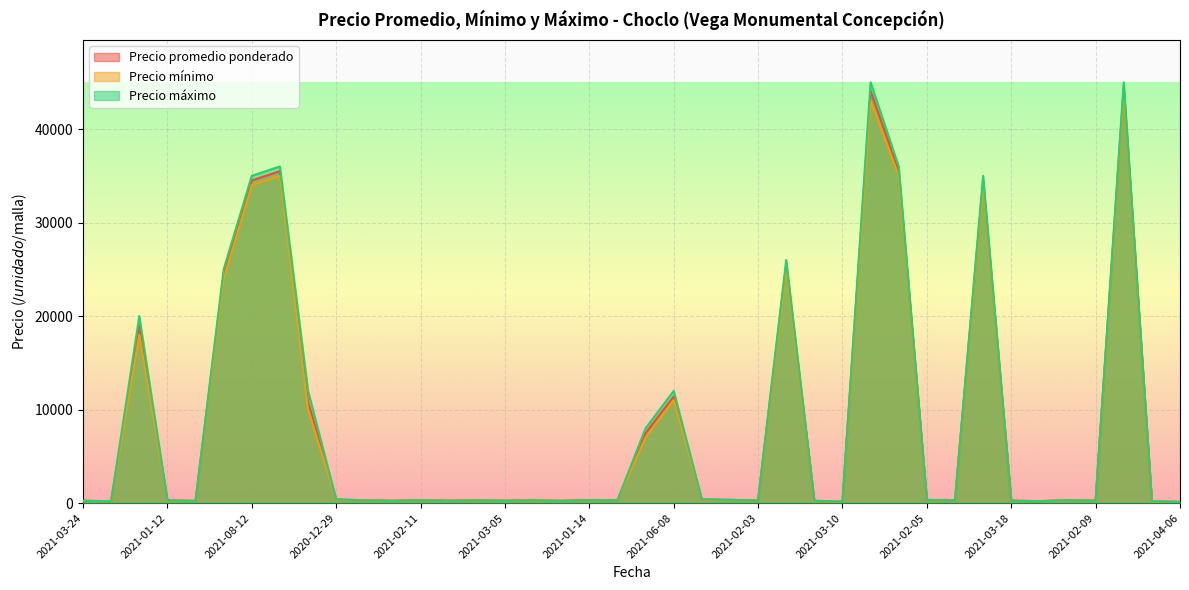

Which series has the largest total across all categories?

Precio maximo